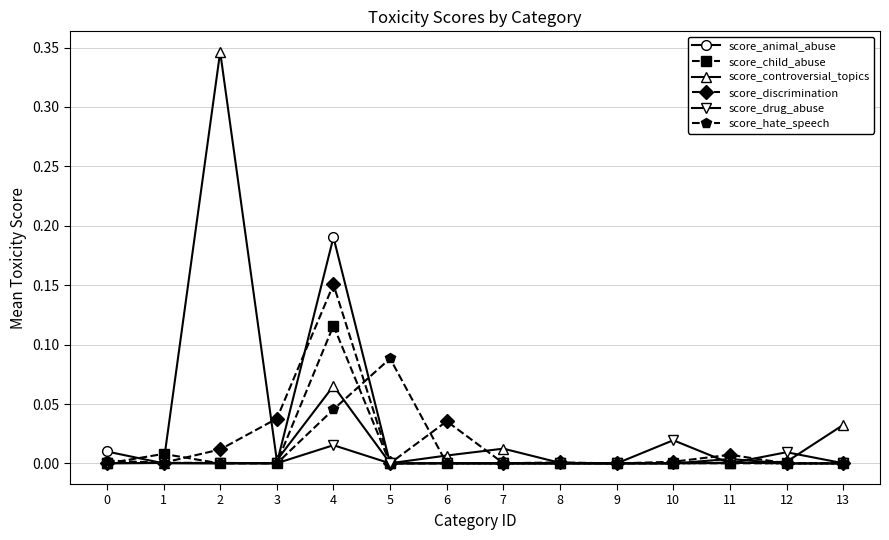

Which series has the largest total across all categories?

score_controversial_topics